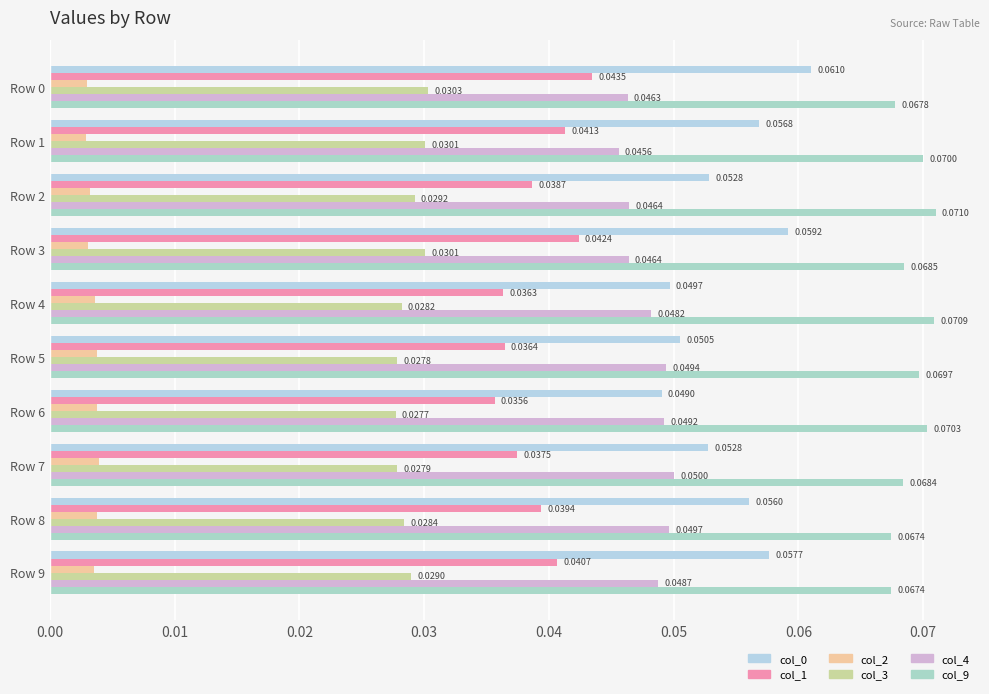

Count the col_1 values in the range 0 to 1.

10